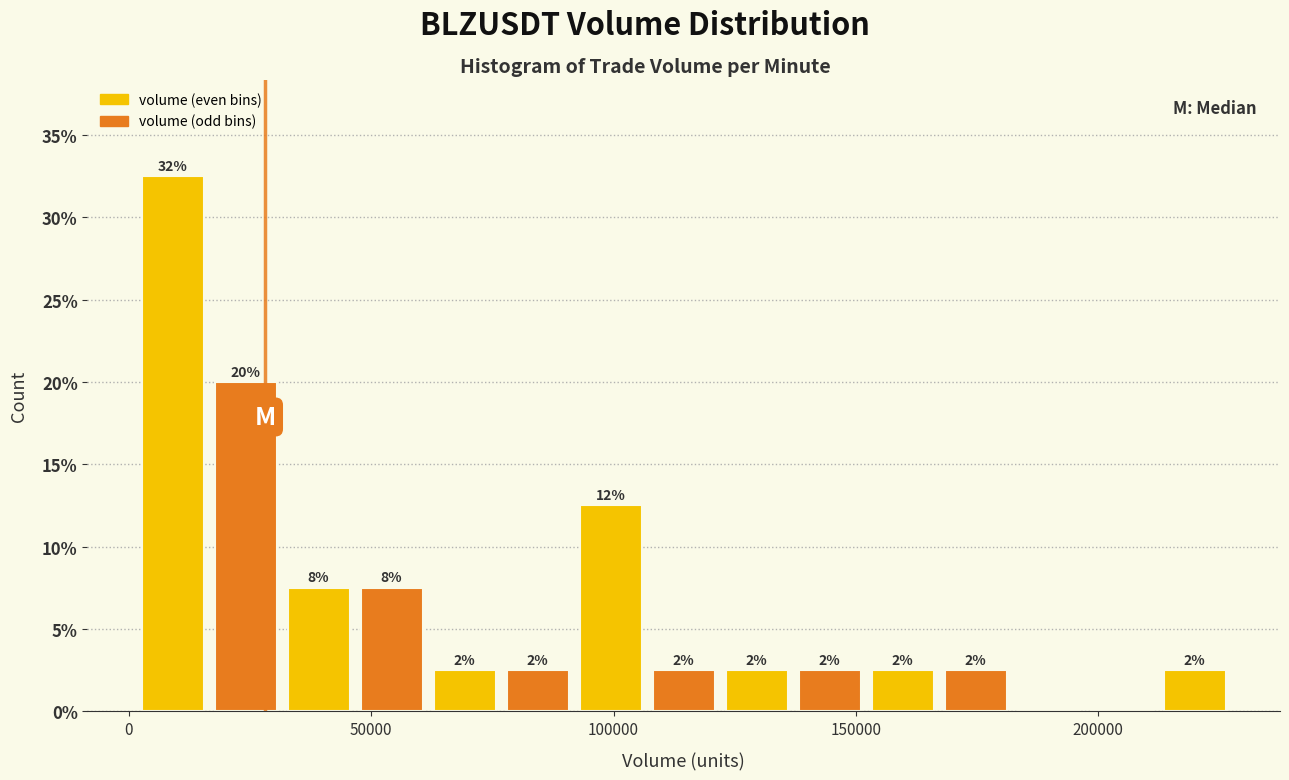

Read against the x-axis, roughly where is the centre of the tallest bar?

10000